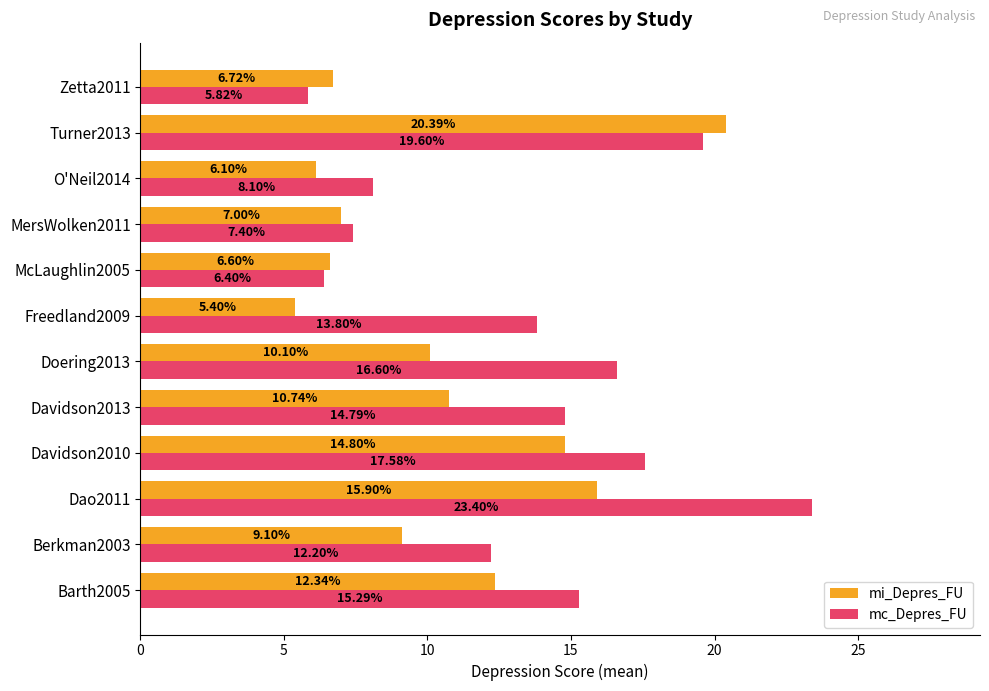

Between Berkman2003 and O'Neil2014, which series saw the biggest shift?

mc_Depres_FU